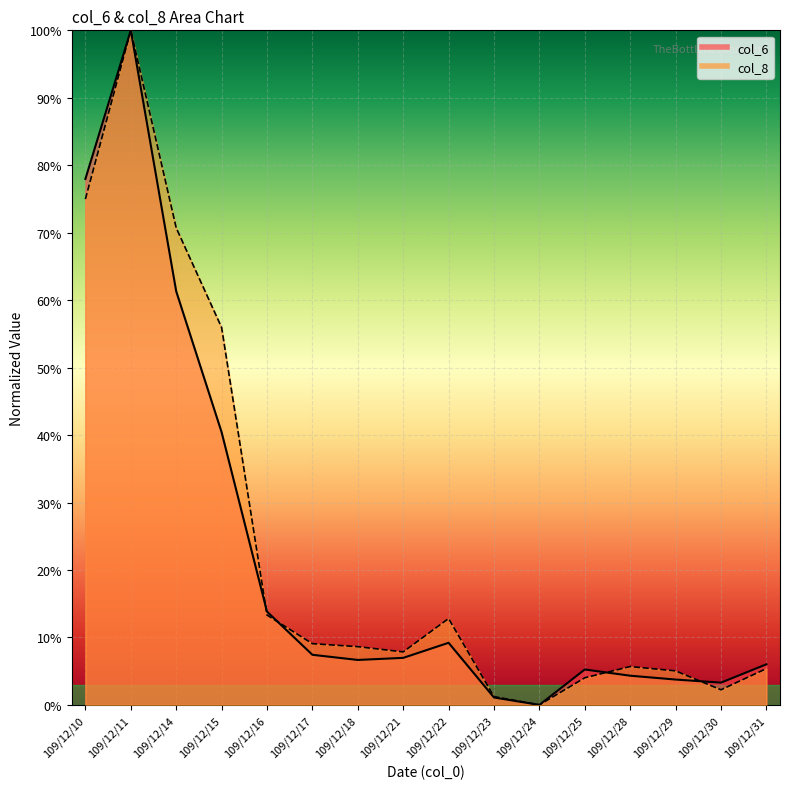

What is the highest value of the col_8 series?

100.0